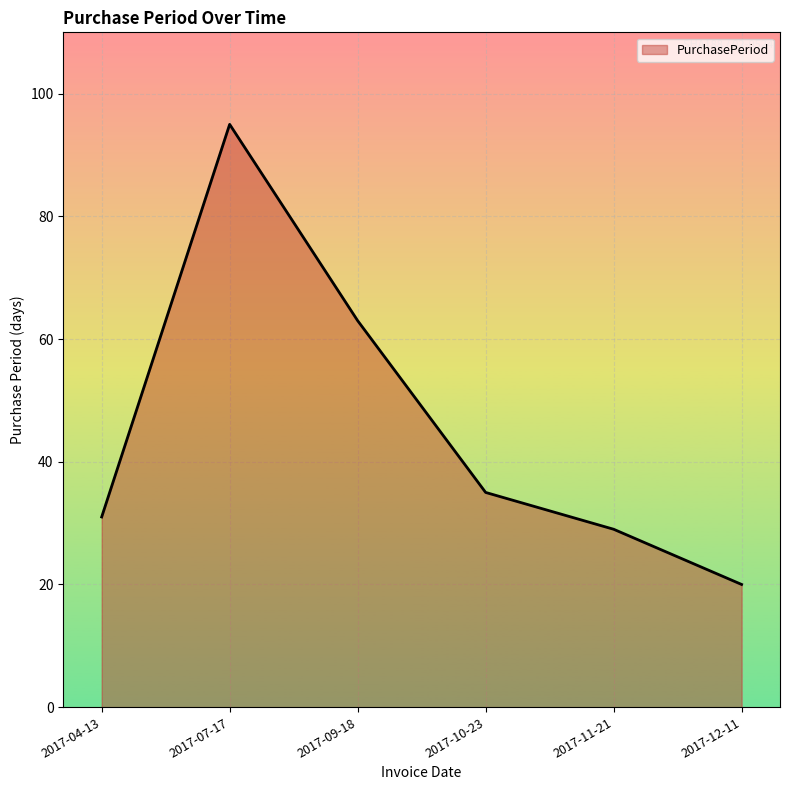

Reading left to right, what are all the values shown in this chart?

2017-04-13=31	2017-07-17=95	2017-09-18=63	2017-10-23=35	2017-11-21=29	2017-12-11=20